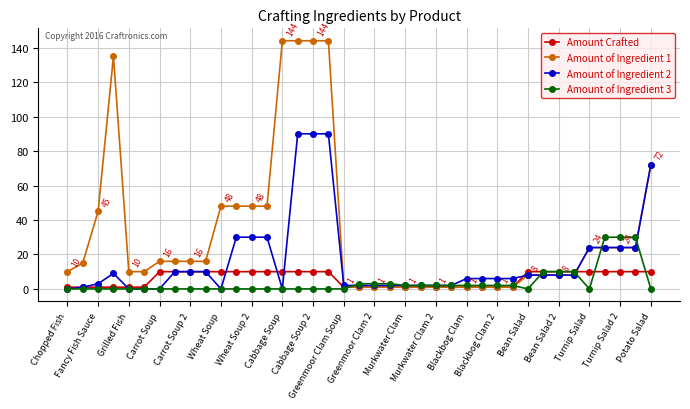

At how many categories does at least one series exceed 82?

5